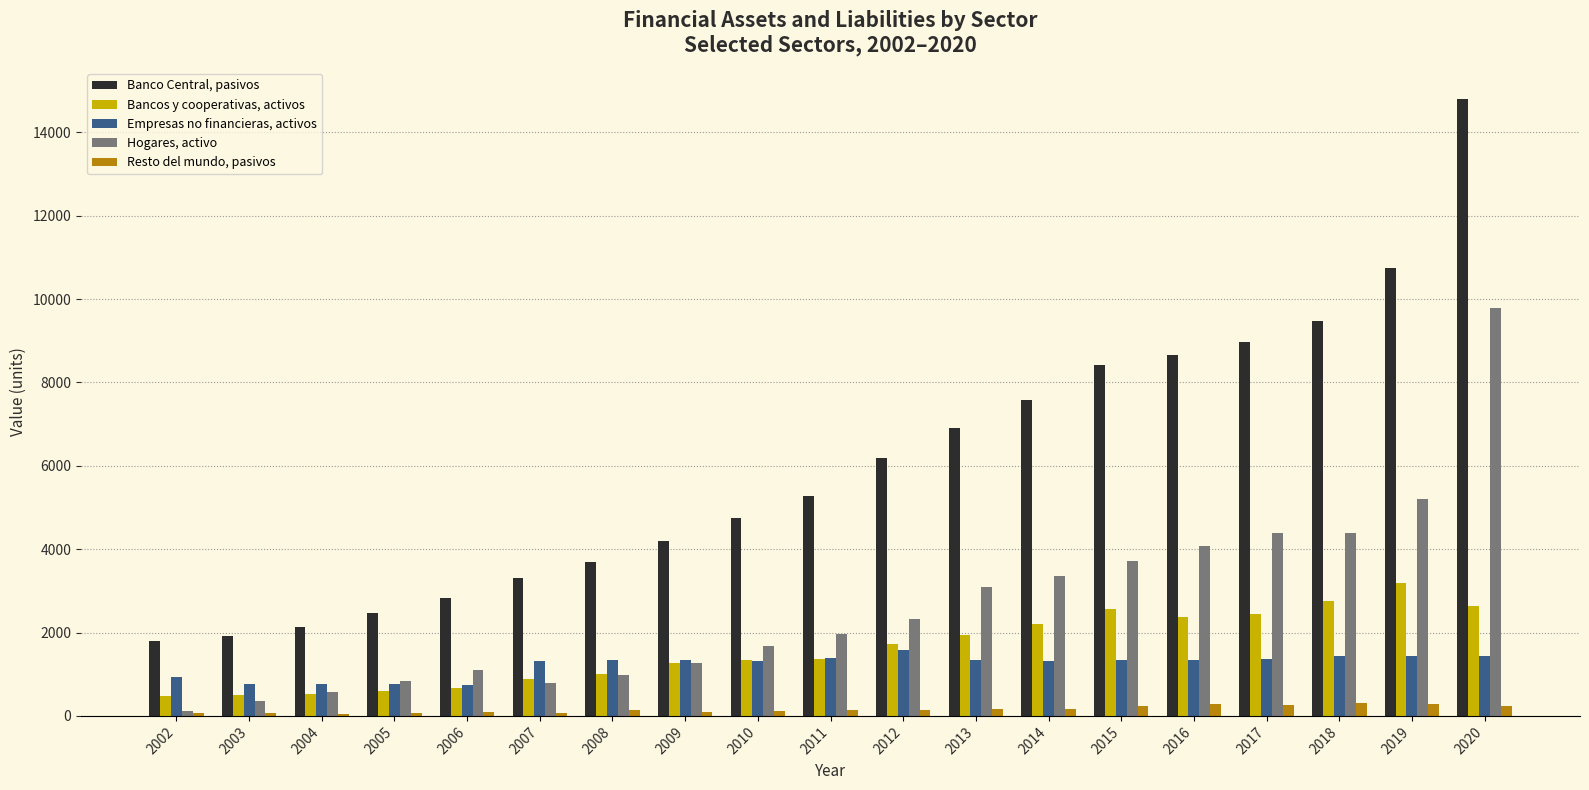

Rank the series by their maximum value, from lowest to highest.

Resto del mundo, pasivos, Empresas no financieras, activos, Bancos y cooperativas, activos, Hogares, activo, Banco Central, pasivos